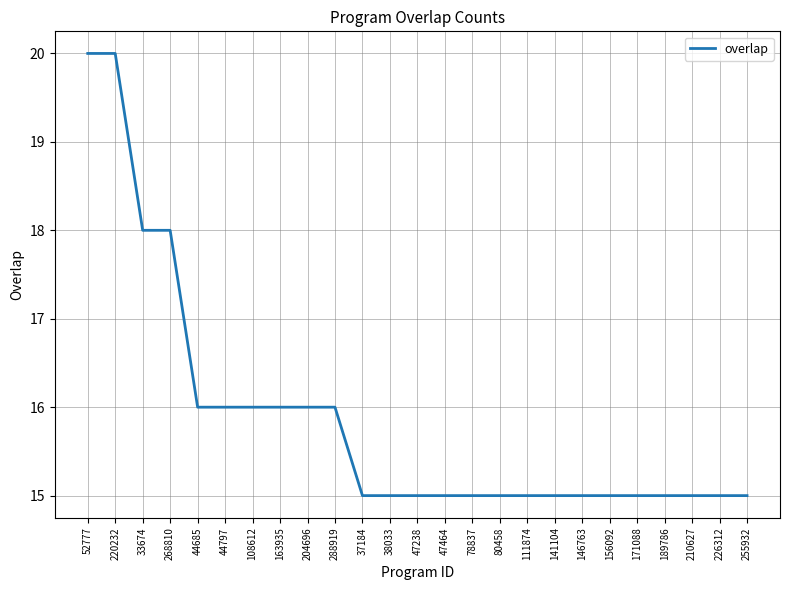

How many lines are shown in the chart?

1